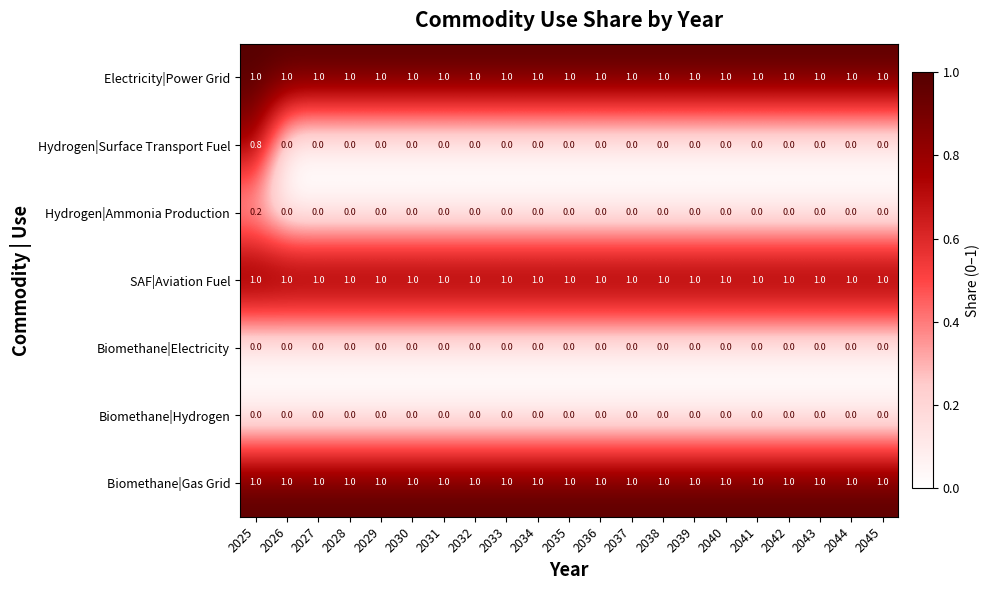

What is the difference between the highest and lowest values at 2030?

1.0